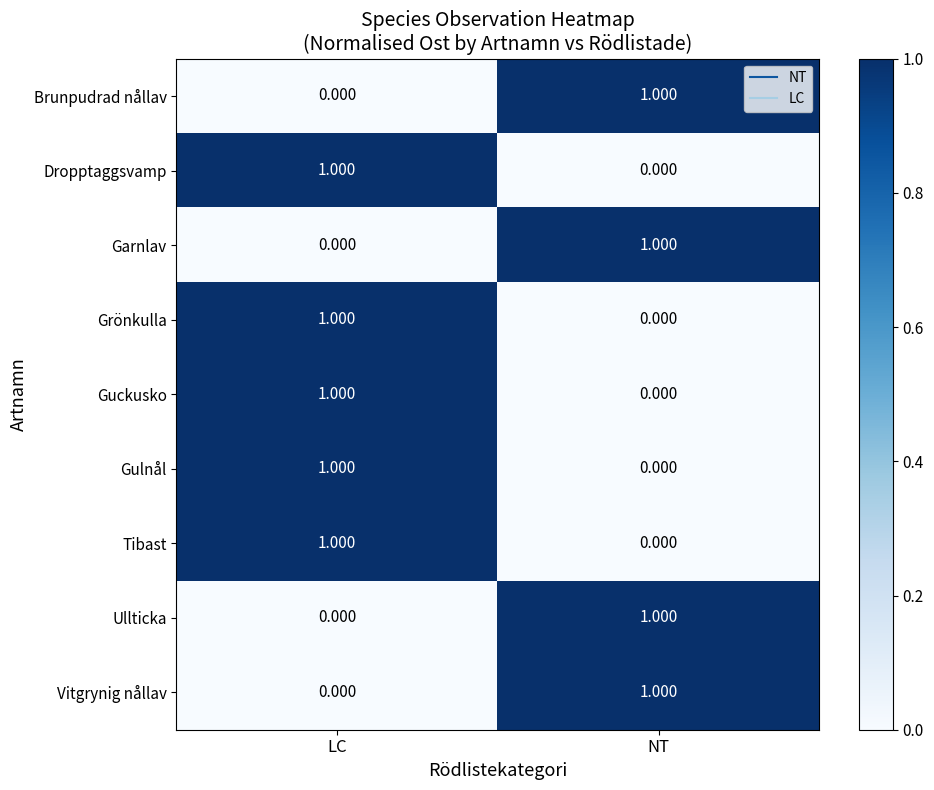

At which category is the sum across all series the highest?

LC